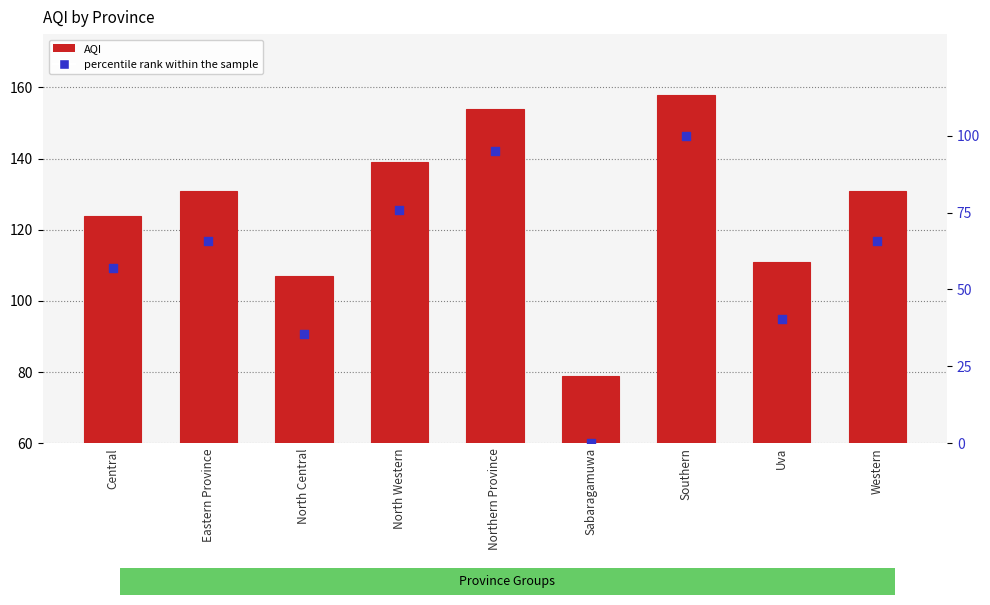

Which series has the largest total across all categories?

AQI